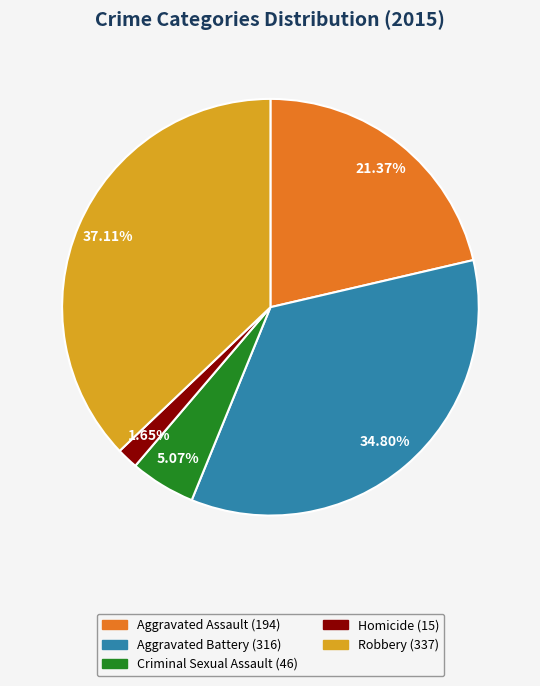

Is there a majority slice in this chart?

No